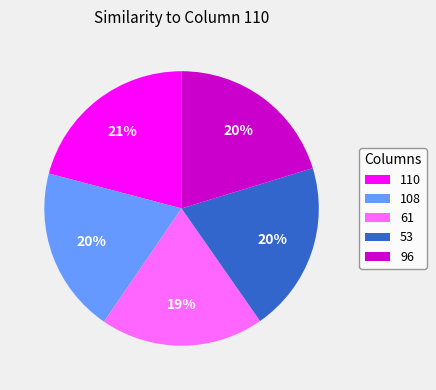

Is the sum of 110 and 61 greater than half?

No